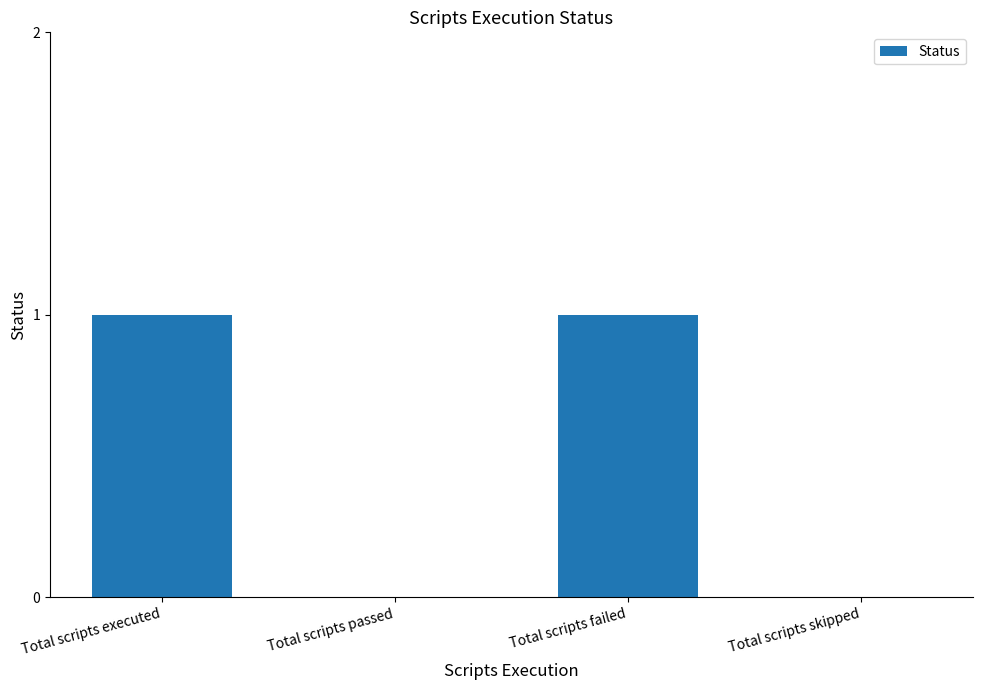

Which has a higher value, Total scripts executed or Total scripts skipped?

Total scripts executed